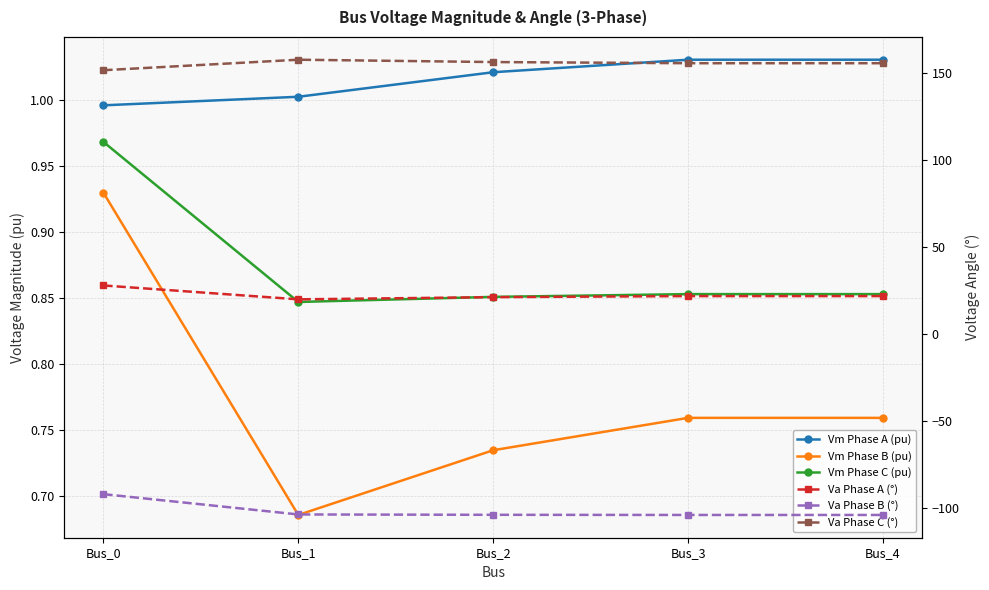

The Vm Phase A (pu) series shows 1.8 at Bus_3. True or false?

False